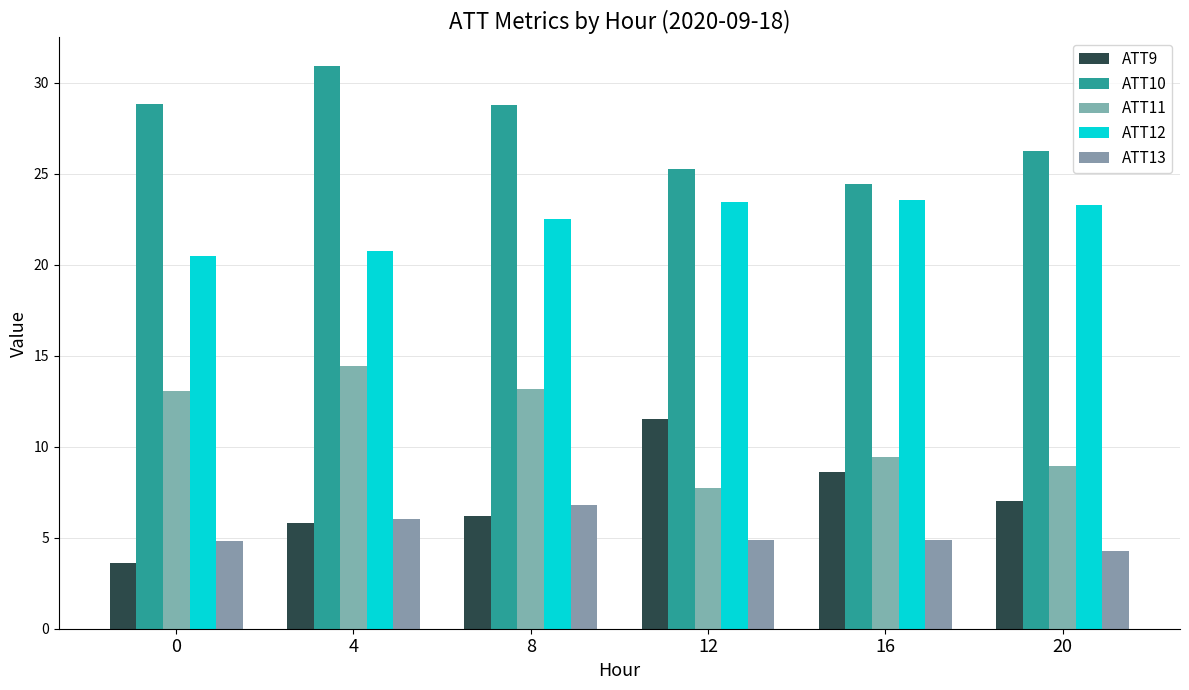

Reading right to left, what are all the values shown in this chart?

ATT9: 20=7.0	16=8.6	12=11.5	8=6.2	4=5.8	0=3.6
ATT10: 20=26.3	16=24.4	12=25.3	8=28.8	4=30.9	0=28.8
ATT11: 20=9.0	16=9.4	12=7.7	8=13.2	4=14.4	0=13.1
ATT12: 20=23.3	16=23.6	12=23.4	8=22.5	4=20.7	0=20.5
ATT13: 20=4.3	16=4.9	12=4.9	8=6.8	4=6.0	0=4.8